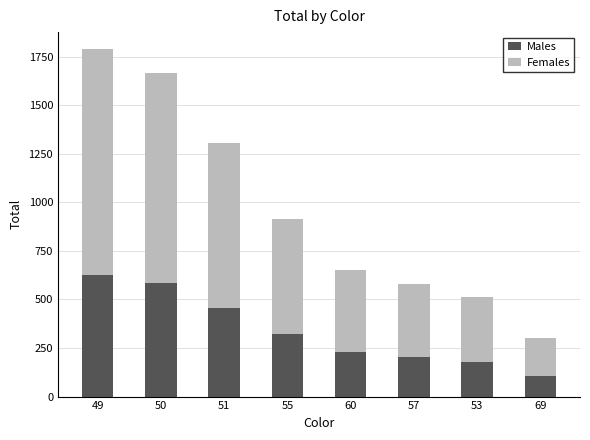

What are all the series names shown in the legend?

Males, Females